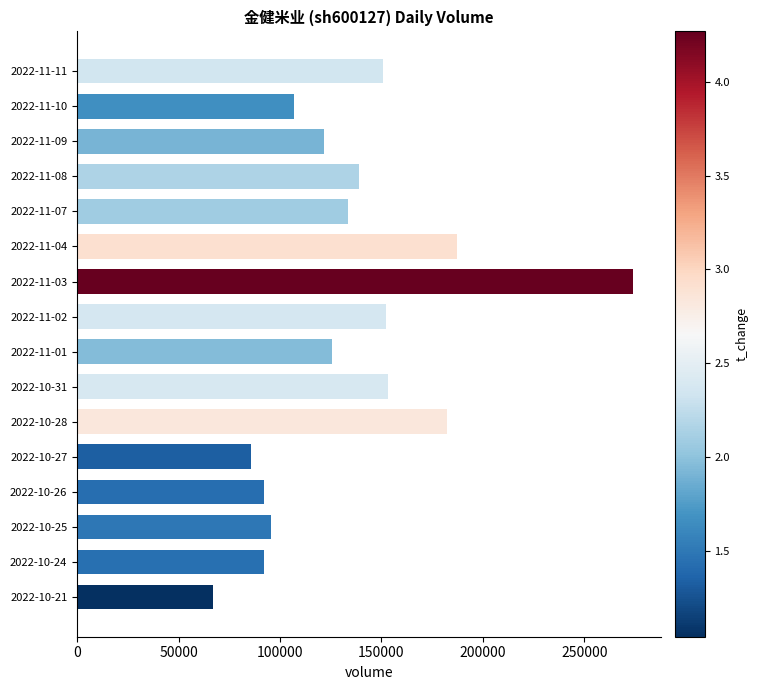

What is the ratio of the value at 2022-11-08 to the value at 2022-11-09?

1.1